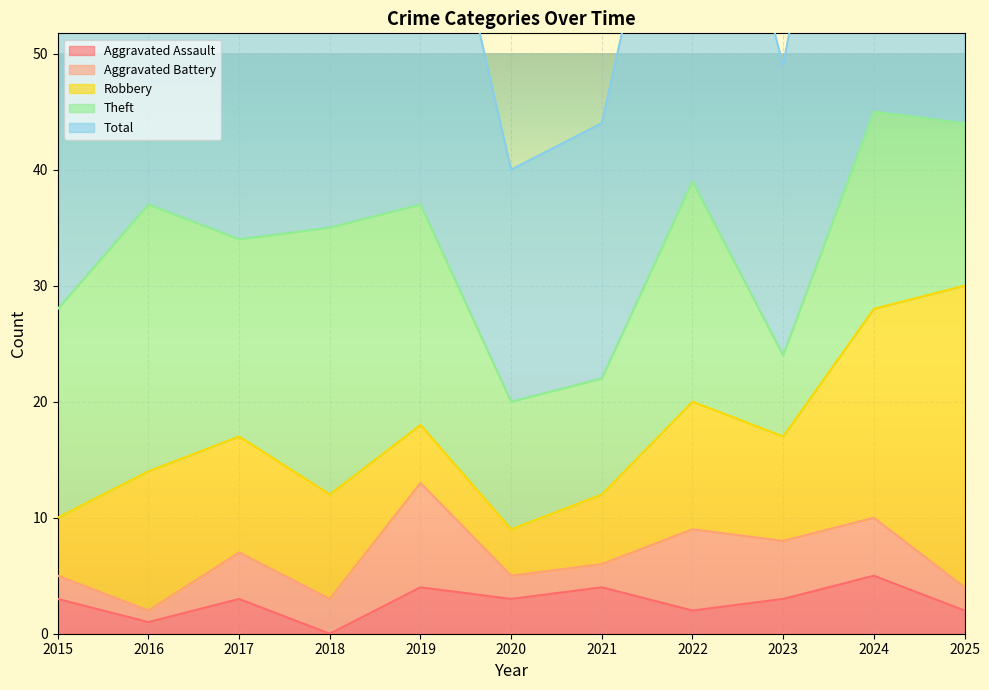

Count the Aggravated Assault values in the range 2 to 4.

8